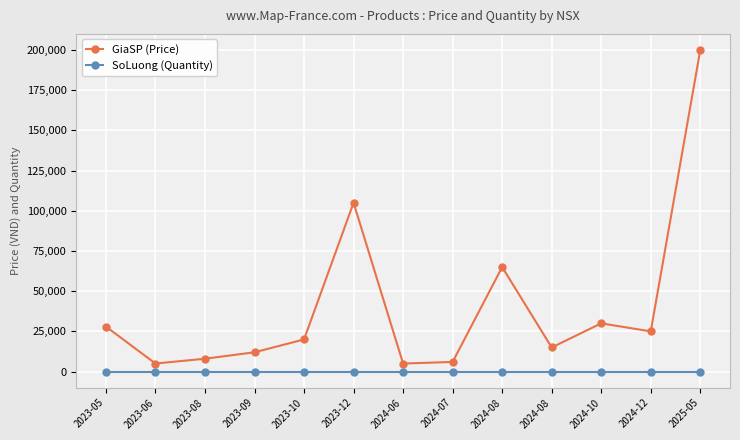

Is this an area chart (filled region under the line)?

No